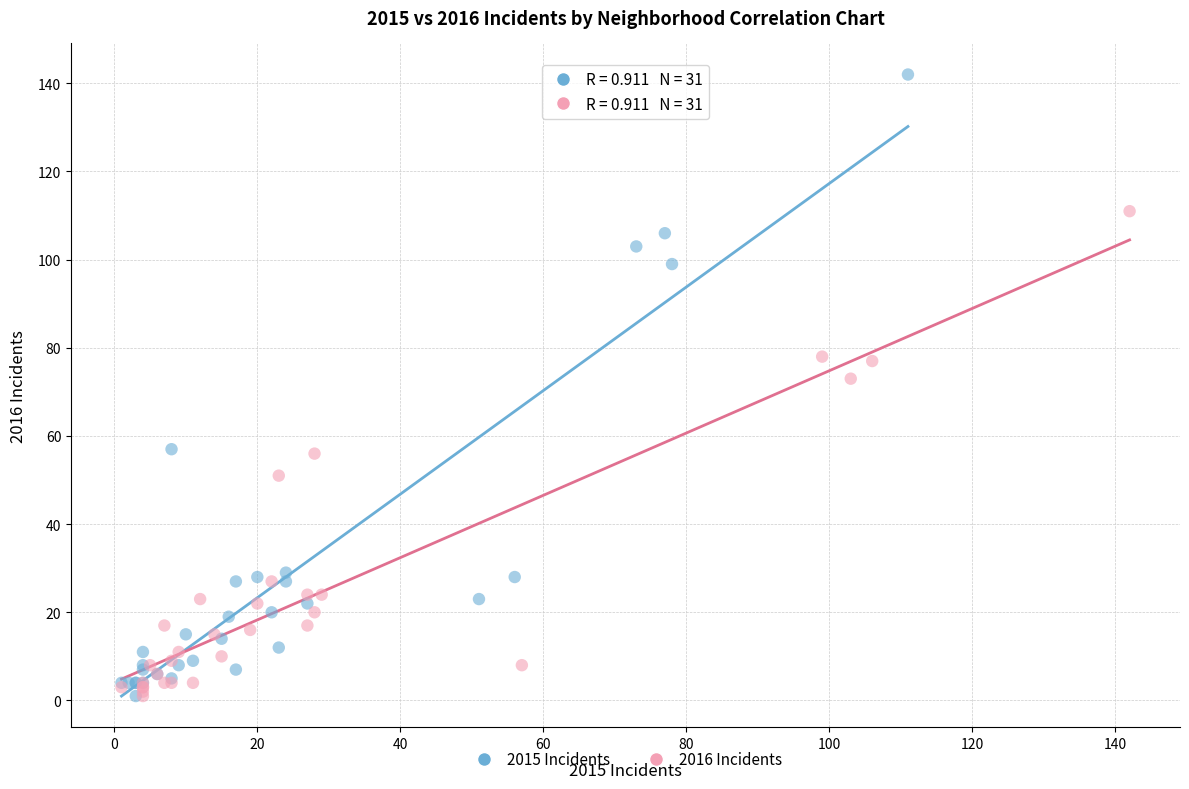

Which series reaches the maximum Y coordinate?

2015 Incidents